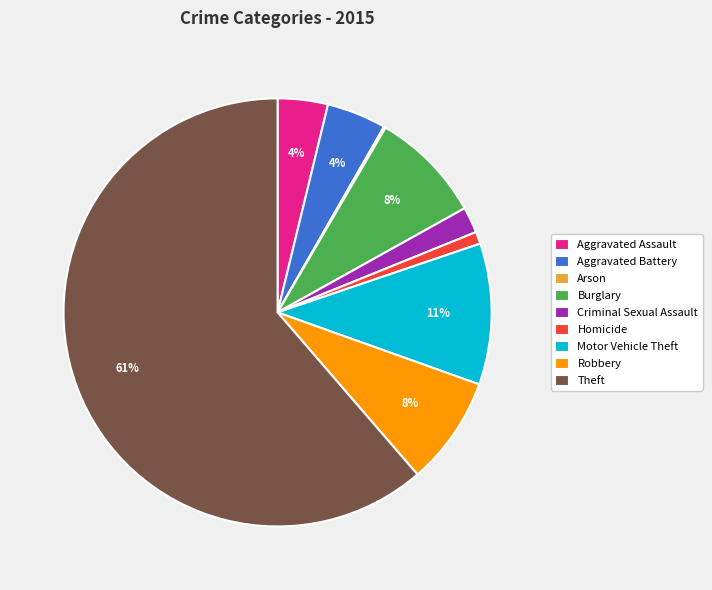

The Theft slice represents 54% of the pie. True or false?

False